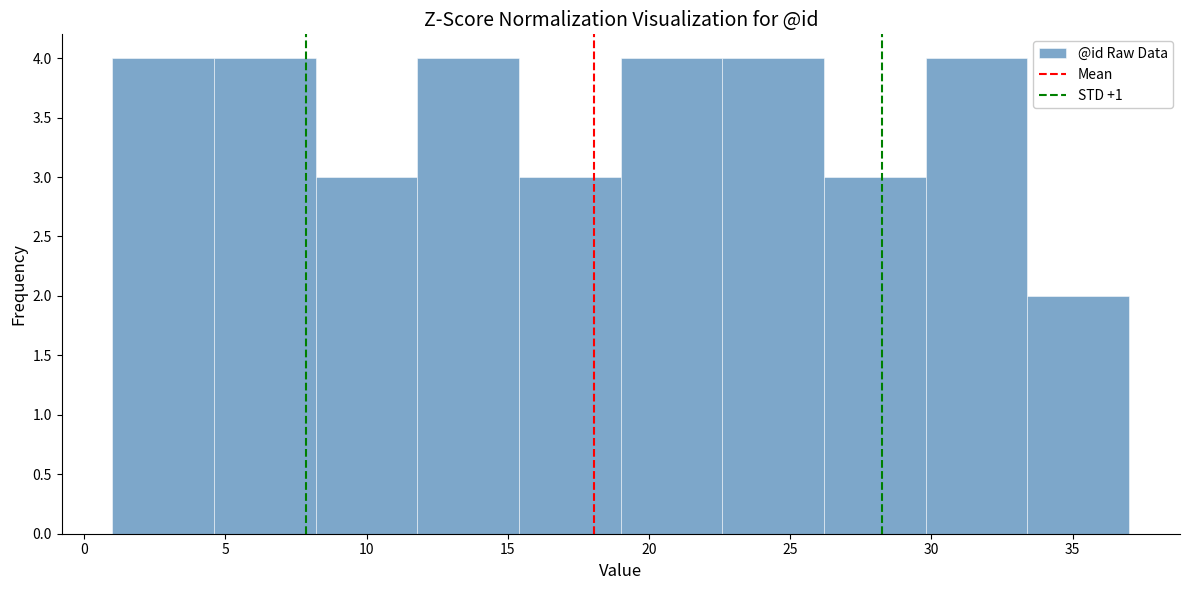

Reading left to right, list every bar in this chart as the range it spans on the x-axis followed by its height. Neither the bar edges nor the heights are printed on the chart, so give them approximately, as read against the axes.

1.0 to 4.6: 4
4.6 to 8.2: 4
8.2 to 11.8: 3
11.8 to 15.4: 4
15.4 to 19.0: 3
19.0 to 22.6: 4
22.6 to 26.2: 4
26.2 to 29.8: 3
29.8 to 33.4: 4
33.4 to 37.0: 2